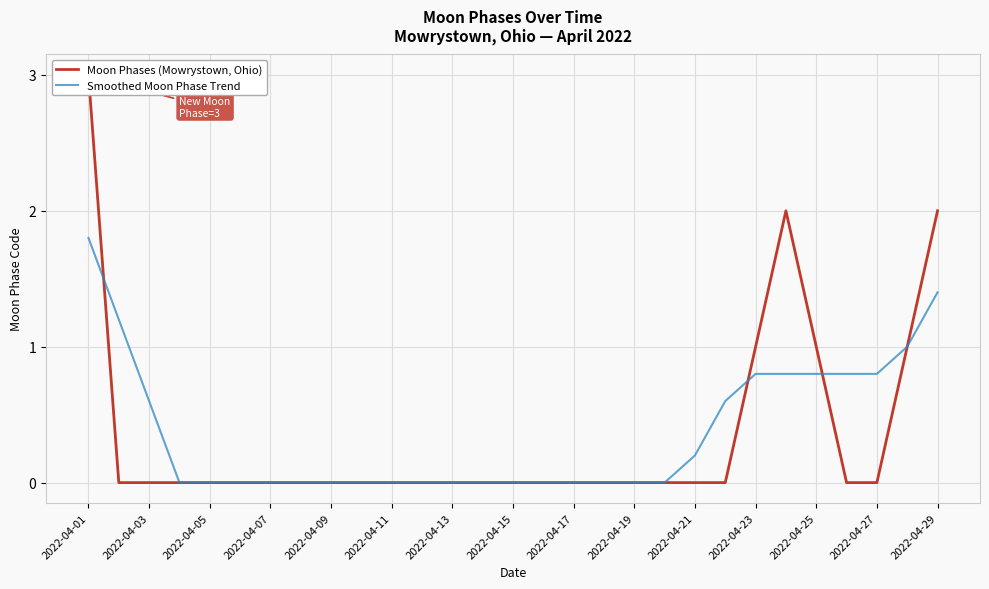

At which label does Moon Phases (Mowrystown, Ohio) reach its peak?

2022-04-01